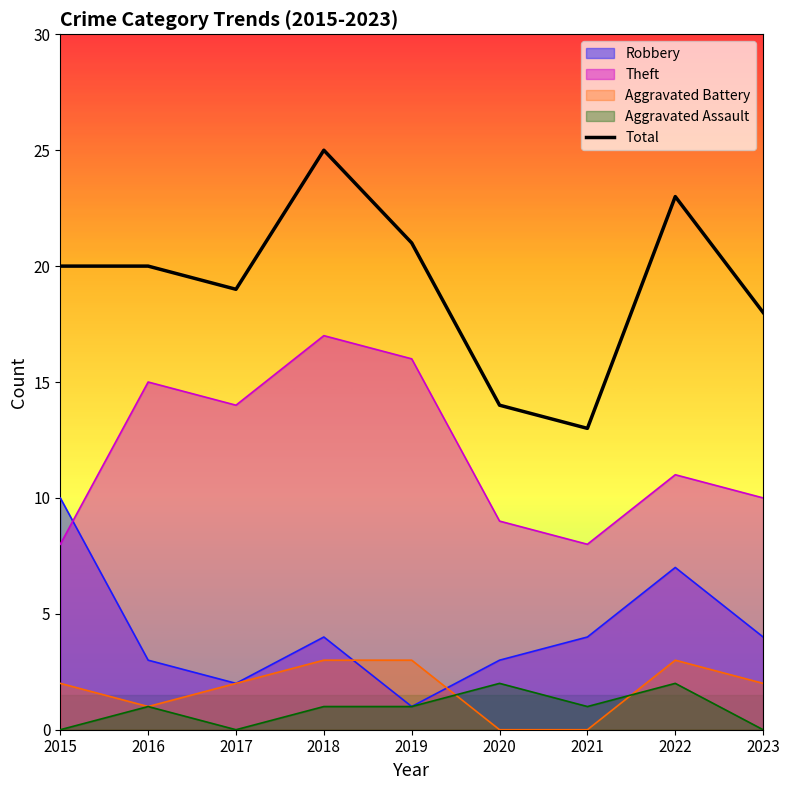

Which series has the widest spread of values?

Total